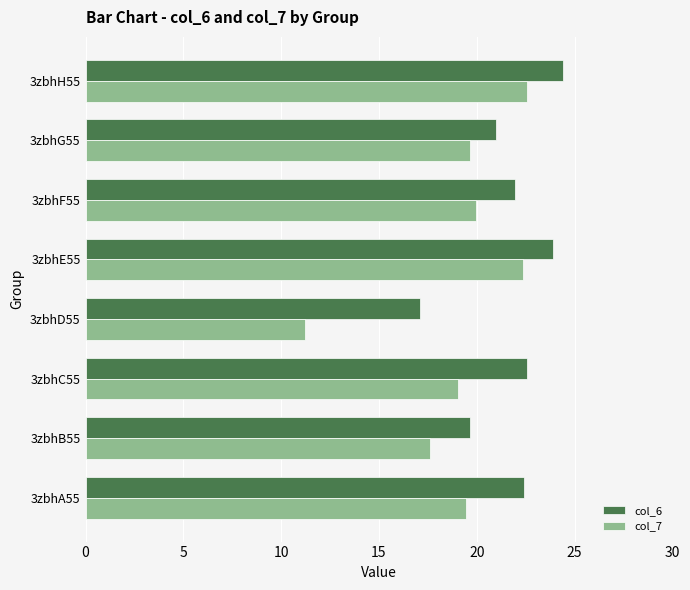

Which label corresponds to the smallest value in the chart?

3zbhD55